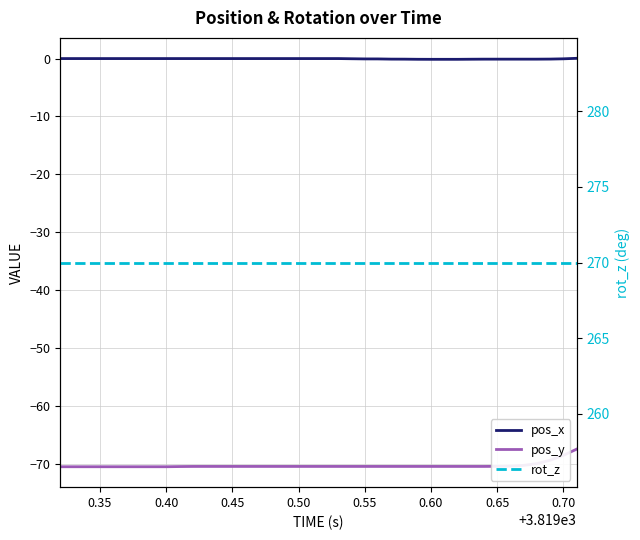

Which series has the largest range (max minus min)?

pos_y